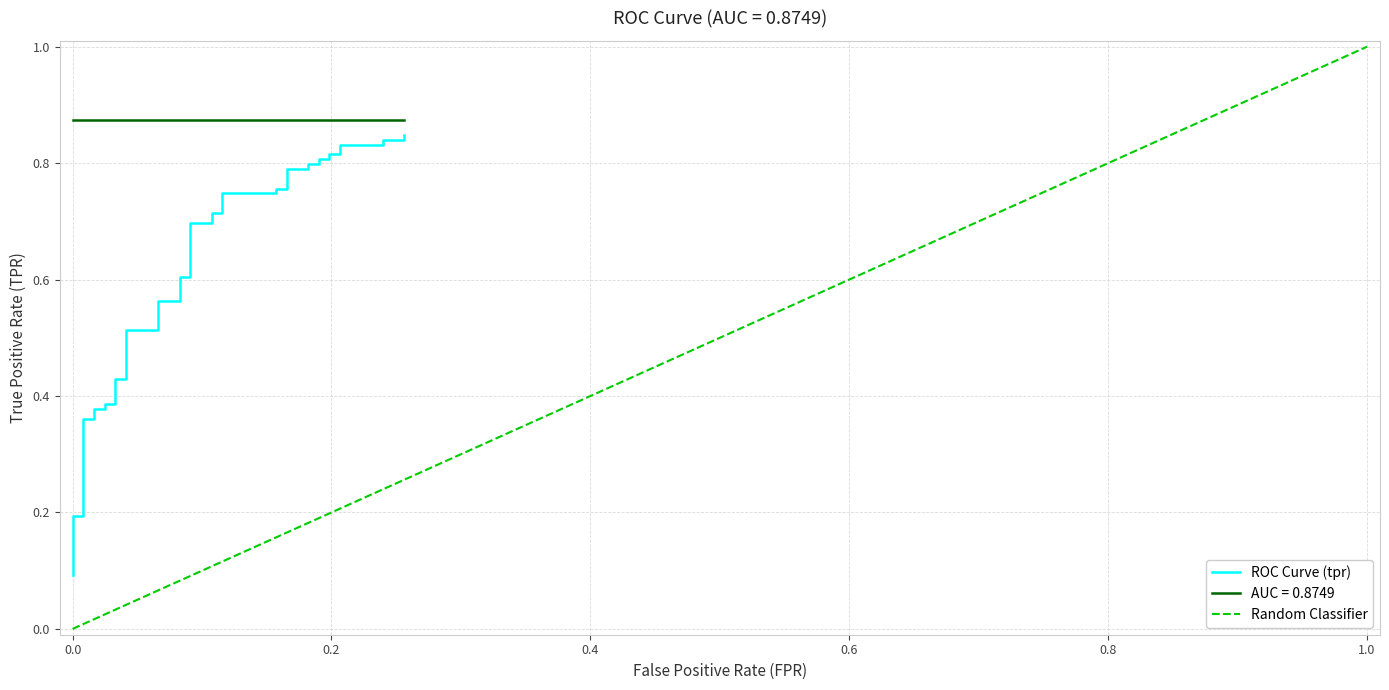

True or false: the data shows 0.1 at 5.

False